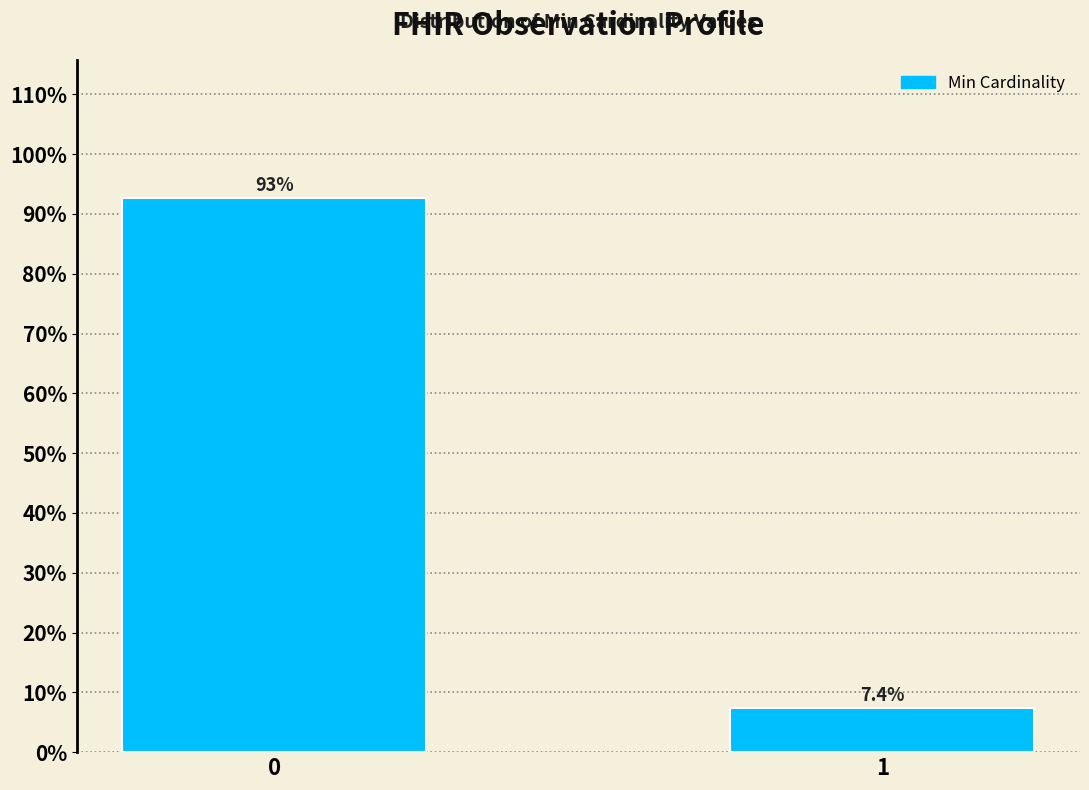

Reading left to right, list all the values displayed in this chart.

92.6	7.4